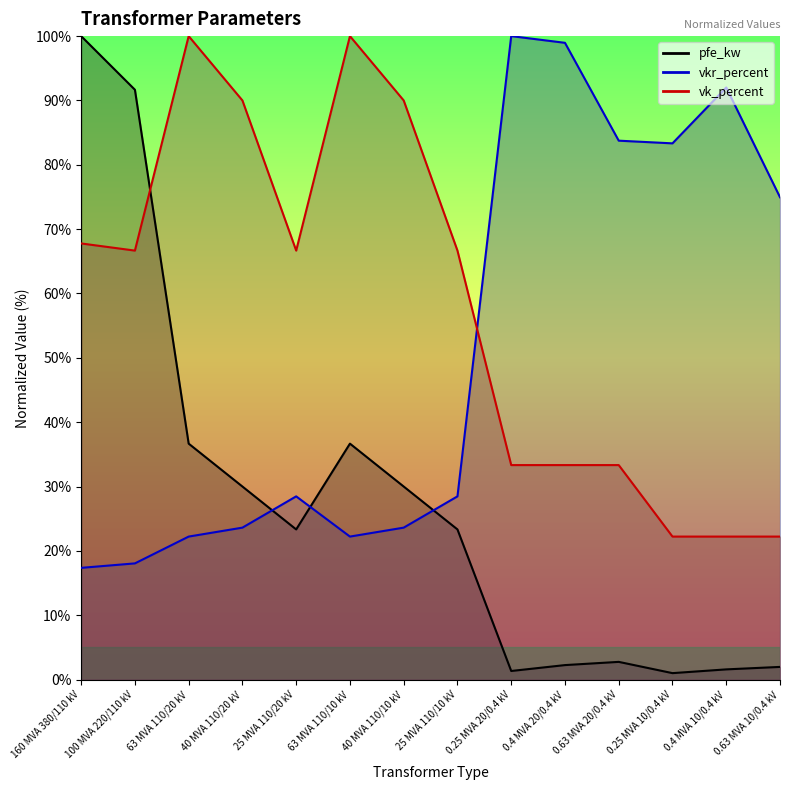

Reading left to right, transcribe all the data shown in this chart.

pfe_kw: 100.0	91.7	36.7	30.0	23.3	36.7	30.0	23.3	1.3	2.3	2.8	1.0	1.6	2.0
vkr_percent: 17.4	18.1	22.2	23.6	28.5	22.2	23.6	28.5	100.0	99.0	83.8	83.3	92.0	75.0
vk_percent: 67.8	66.7	100.0	90.0	66.7	100.0	90.0	66.7	33.3	33.3	33.3	22.2	22.2	22.2